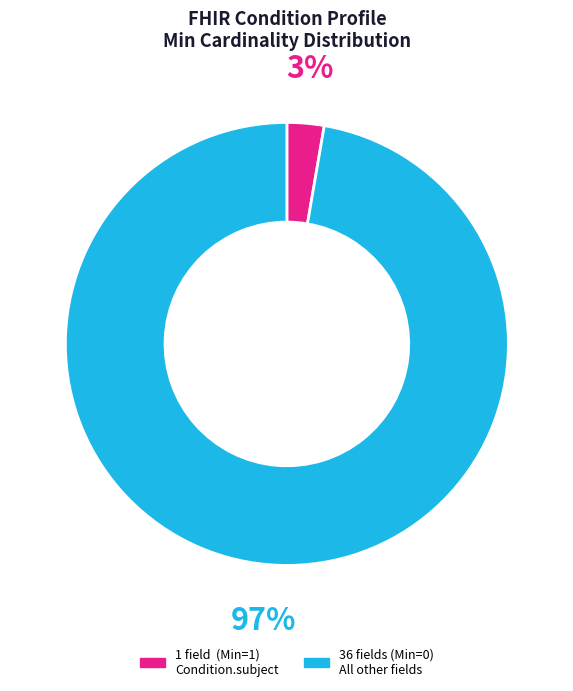

To the nearest percent, what is the average slice percentage?

50%